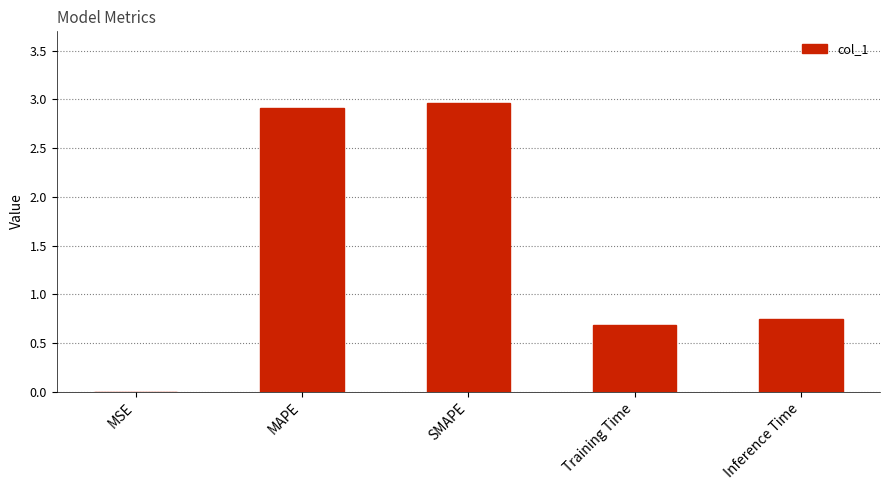

What is the change in value from MAPE to Training Time?

-2.2